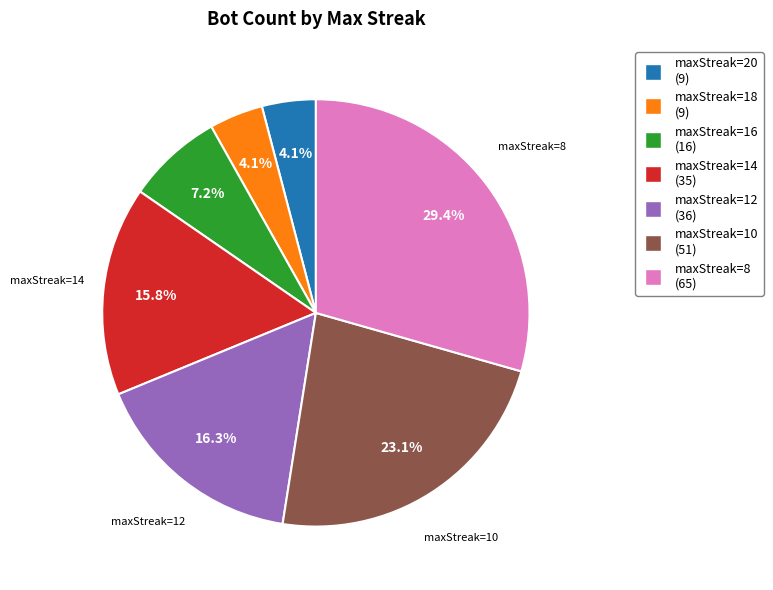

Is there a majority slice in this chart?

No